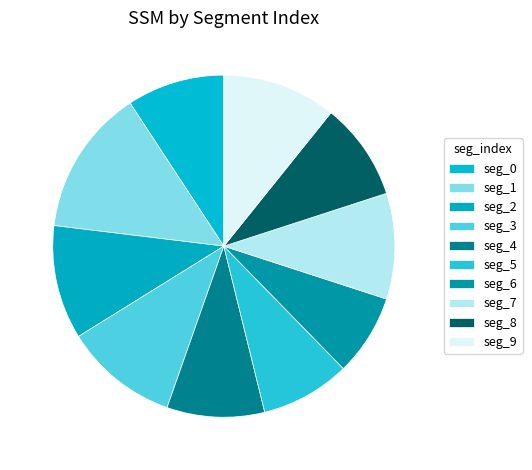

Which category has the smallest portion of the pie?

seg_6